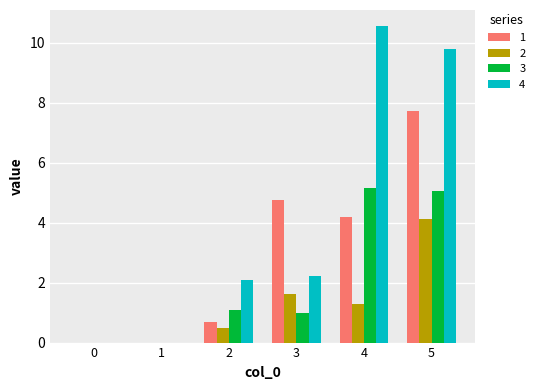

At which label does 3 first exceed 1?

2